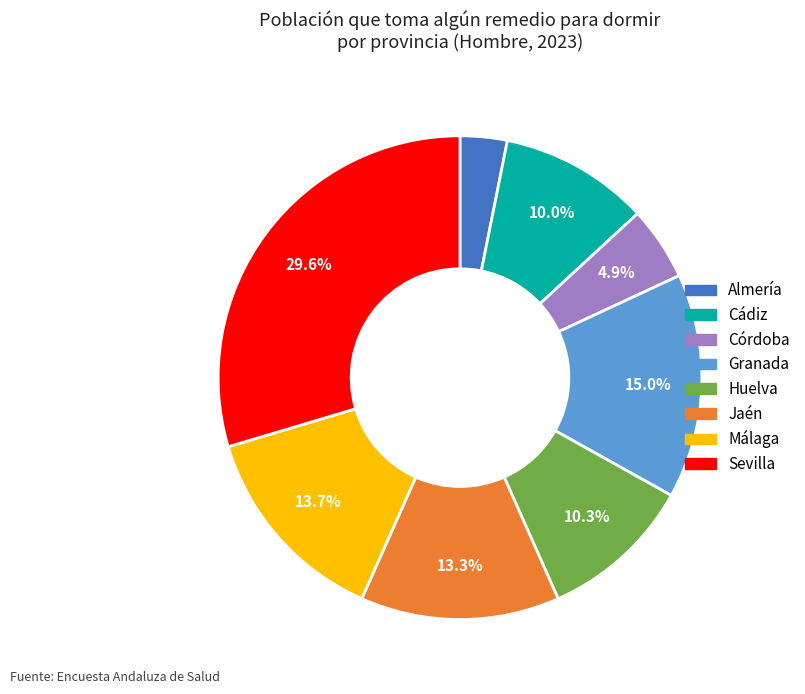

To the nearest percent, what is the average slice percentage?

12%